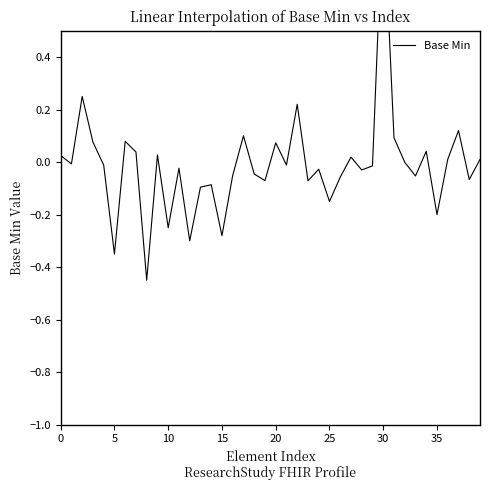

Reading left to right, extract all data points from this chart.

0.0	-0.0	0.2	0.1	-0.0	-0.3	0.1	0.0	-0.5	0.0	-0.2	-0.0	-0.3	-0.1	-0.1	-0.3	-0.1	0.1	-0.0	-0.1	0.1	-0.0	0.2	-0.1	-0.0	-0.1	-0.1	0.0	-0.0	-0.0	1.0	0.1	-0.0	-0.1	0.0	-0.2	0.0	0.1	-0.1	0.0